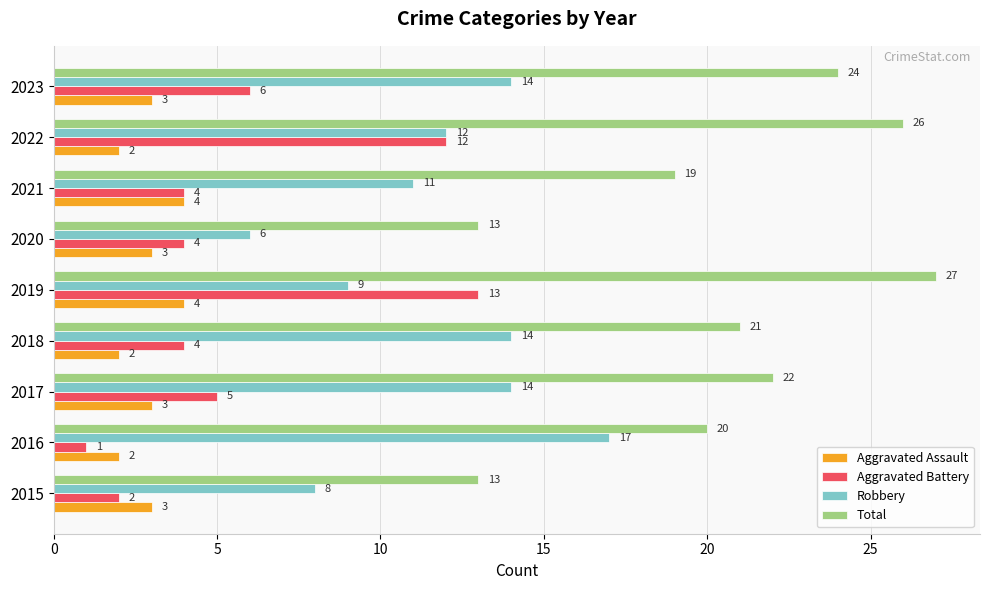

Is it true that Aggravated Assault equals 3 at 2015?

True